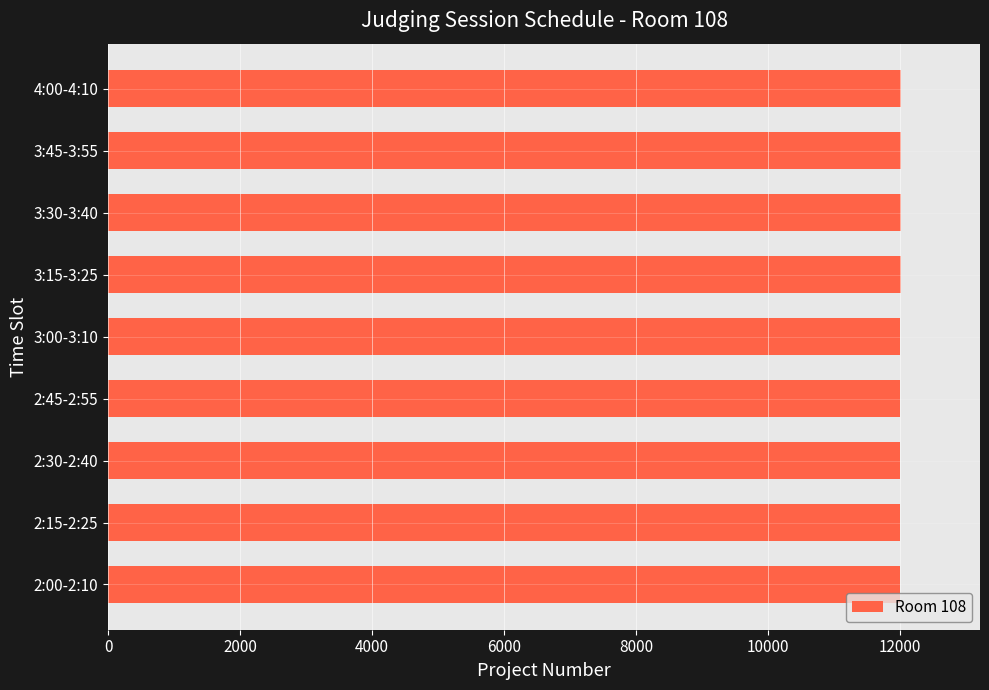

Is it true that the value at 2:00-2:10 is 12001?

True